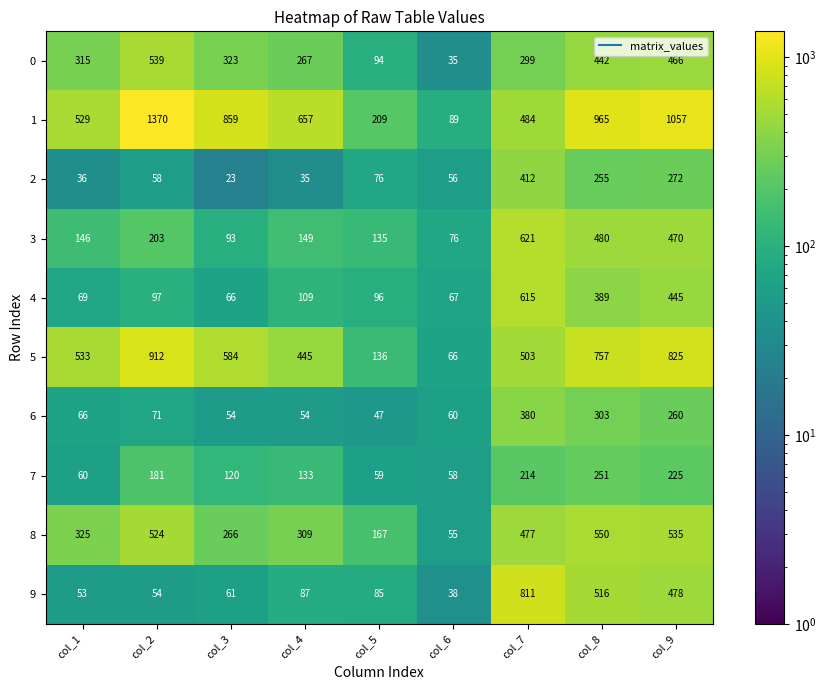

List the series in order of their peak value, highest first.

1, 5, 9, 3, 4, 8, 0, 2, 6, 7